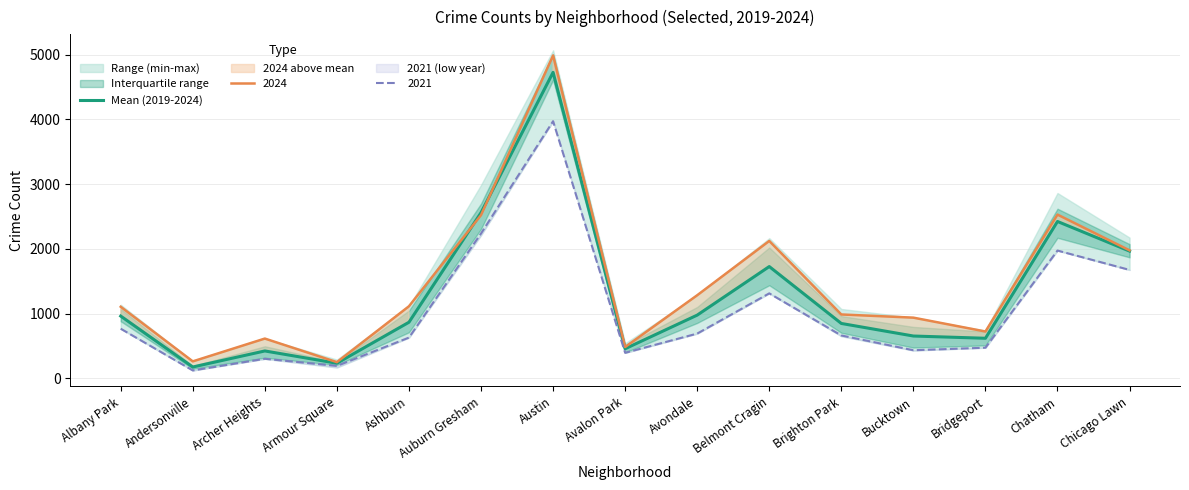

How many interior local valleys (lower than both neighbors) does the data have?

4